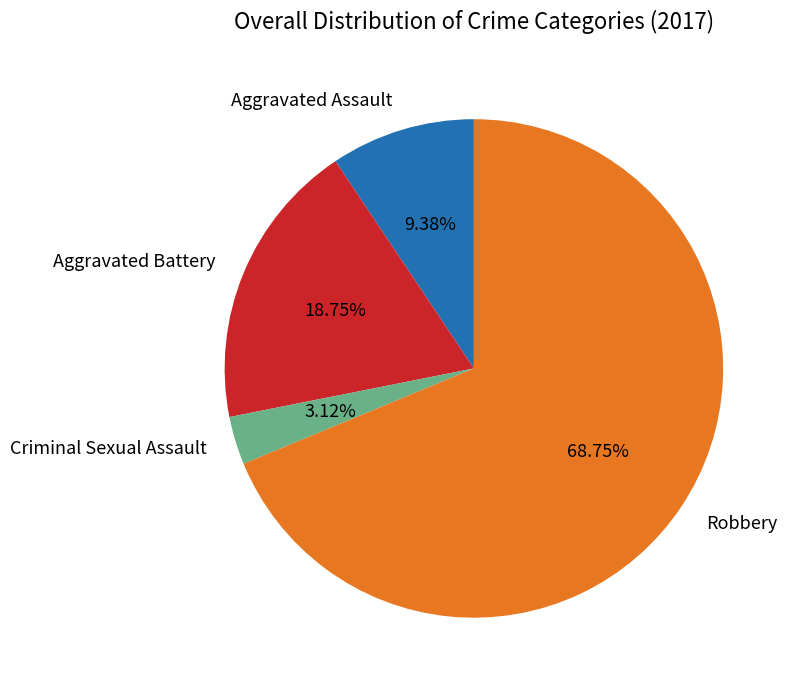

Which category has the biggest portion of the pie?

Robbery